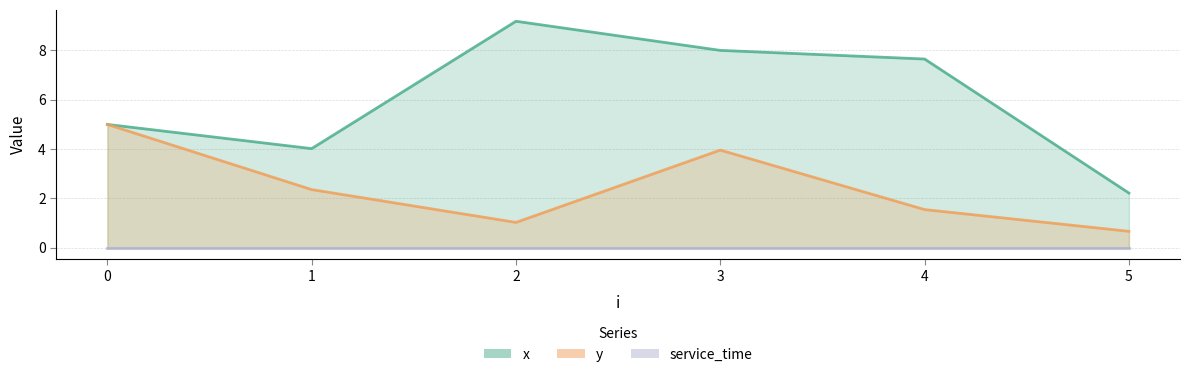

At which category is the sum across all series the highest?

3